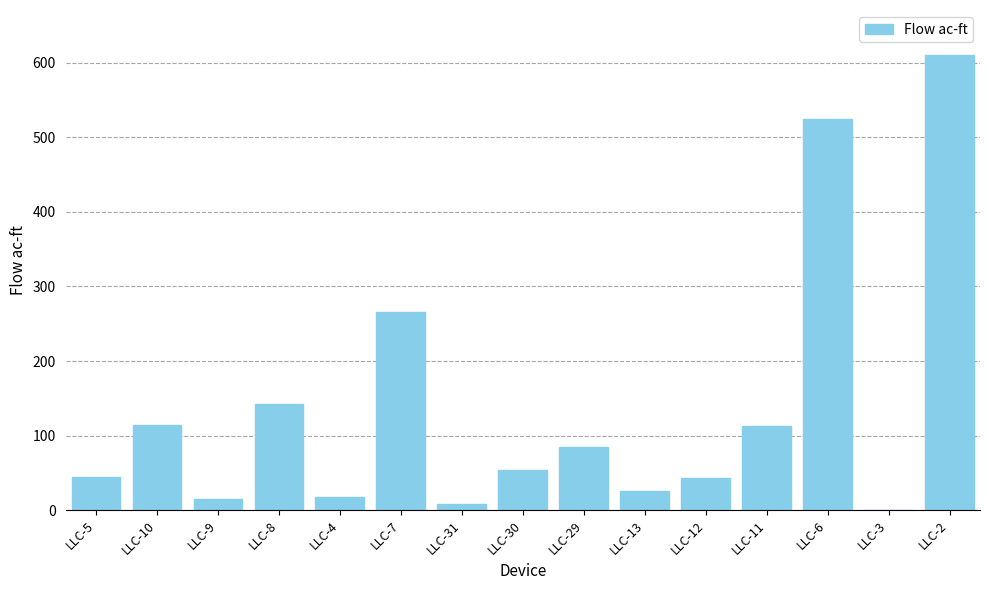

At which label is the value closest to 305?

LLC-7